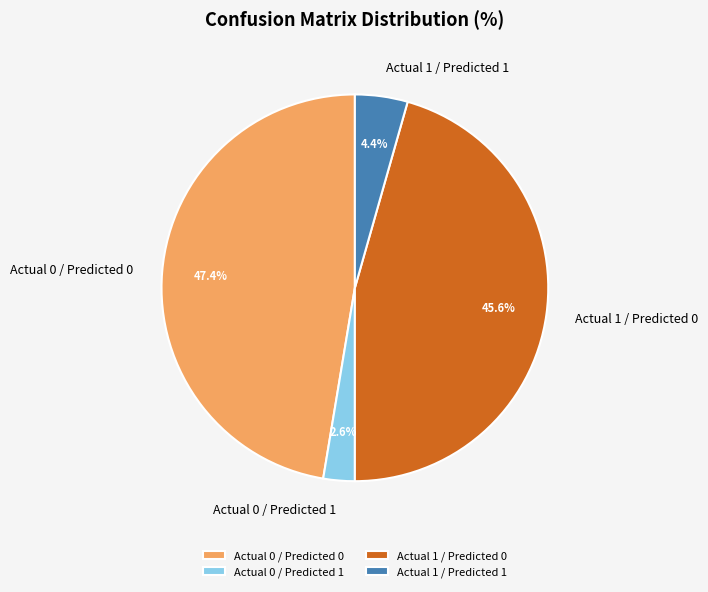

Rank the categories by value from lowest to highest.

Actual 0 / Predicted 1, Actual 1 / Predicted 1, Actual 1 / Predicted 0, Actual 0 / Predicted 0